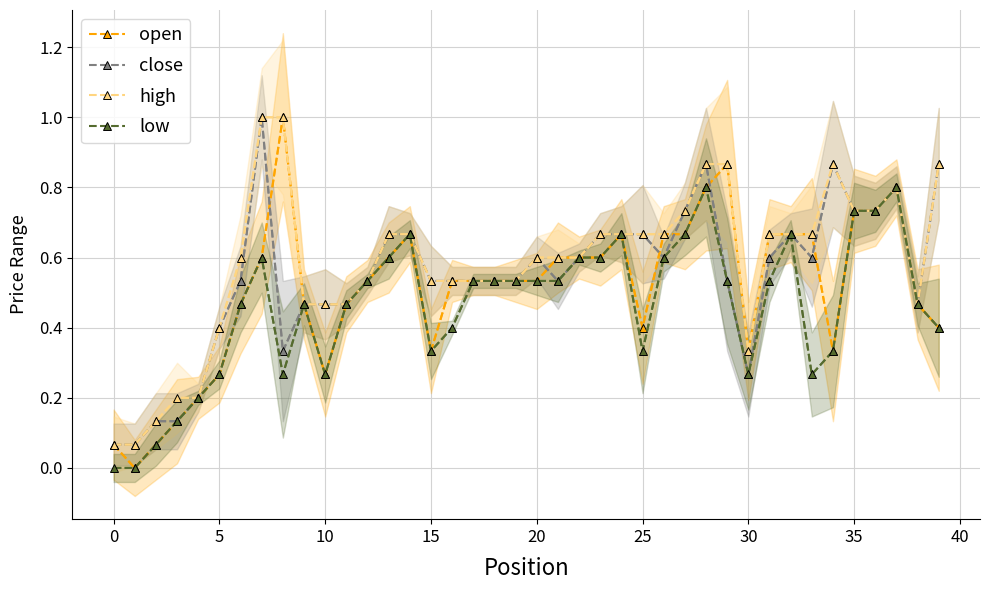

In open, how many points are lower than both neighbors (excluding endpoints)?

6